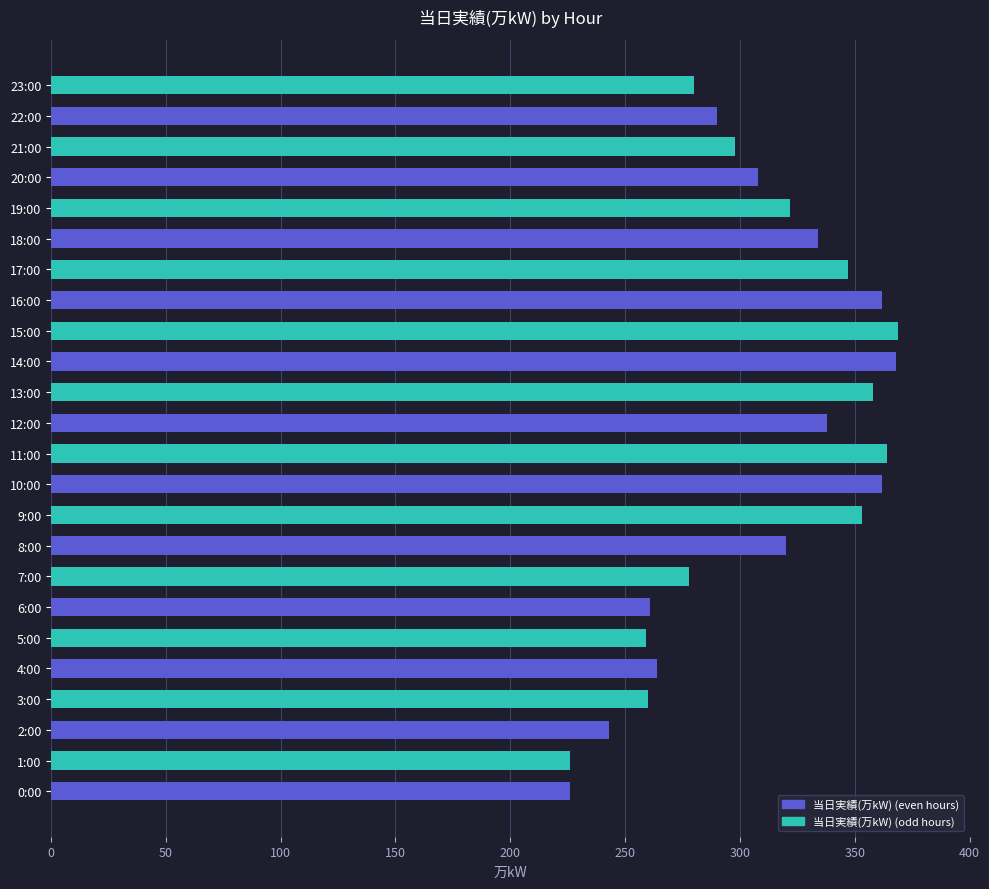

Between 8:00 and 21:00, which is larger?

8:00